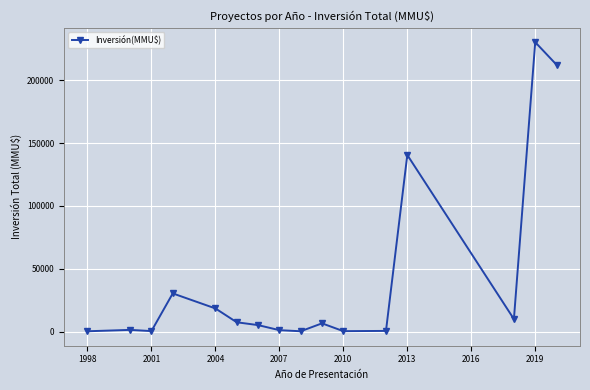

What is the difference between the second highest and minimum values?

212290